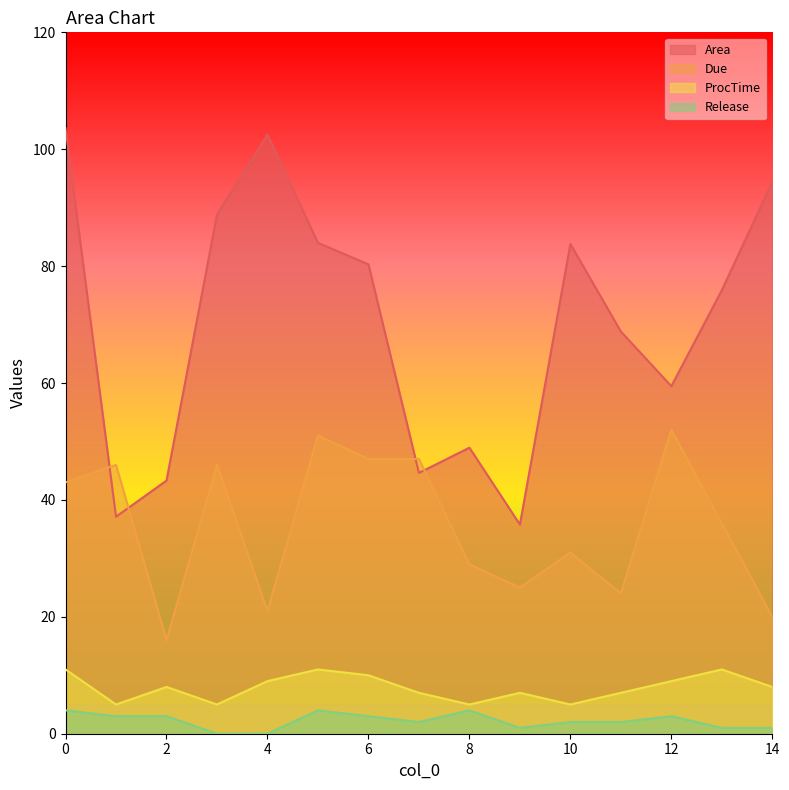

What is the difference between the maximum and minimum values in the Due series?

36.0